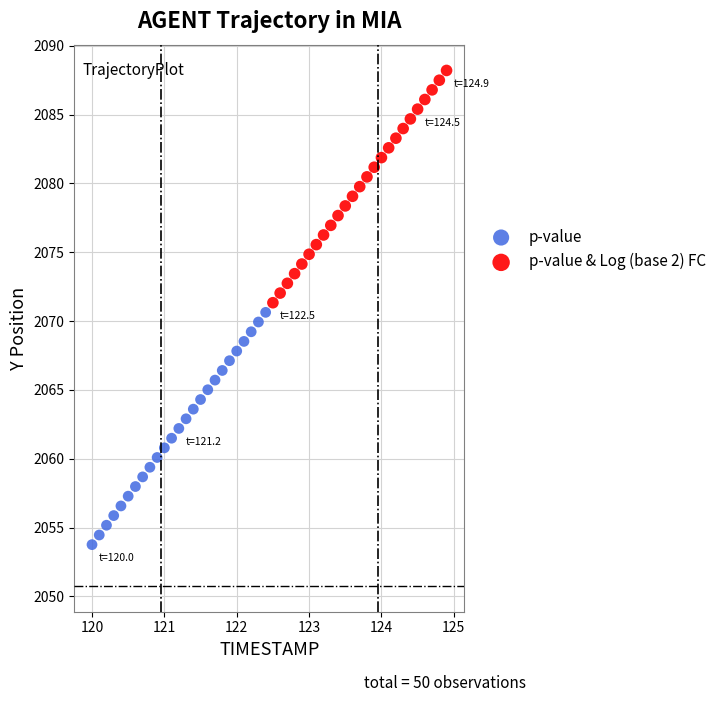

Which series reaches the maximum Y coordinate?

p-value & Log (base 2) FC